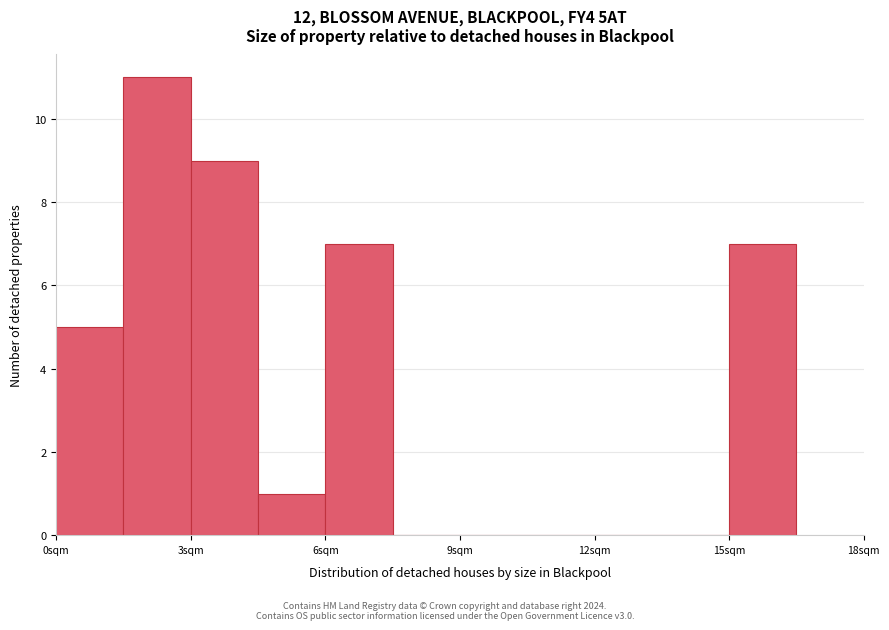

Read against the x-axis, roughly where is the centre of the tallest bar?

2.5